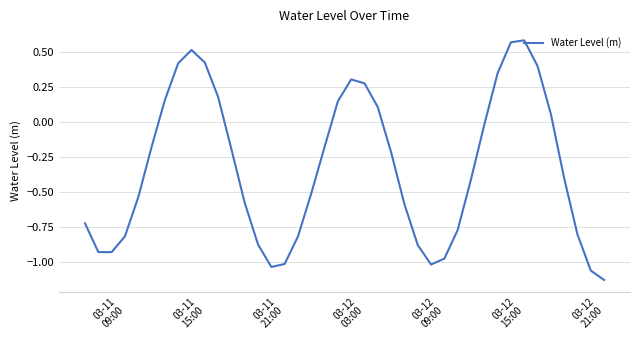

What is the difference between the maximum and minimum values?

1.7